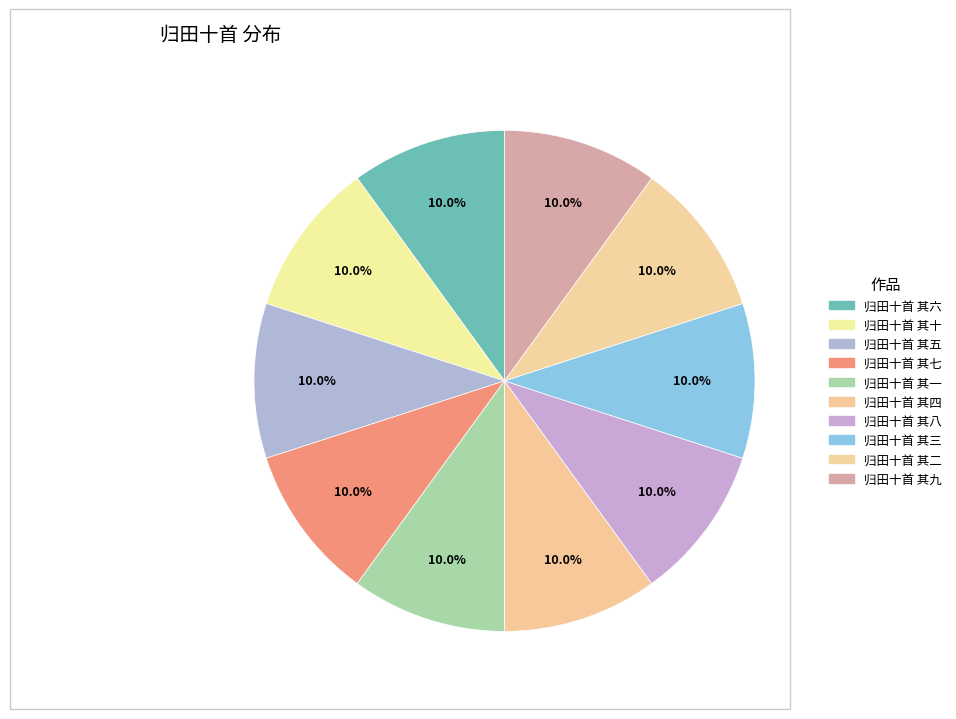

To the nearest percent, what portion does 归田十首 其六 represent?

10%